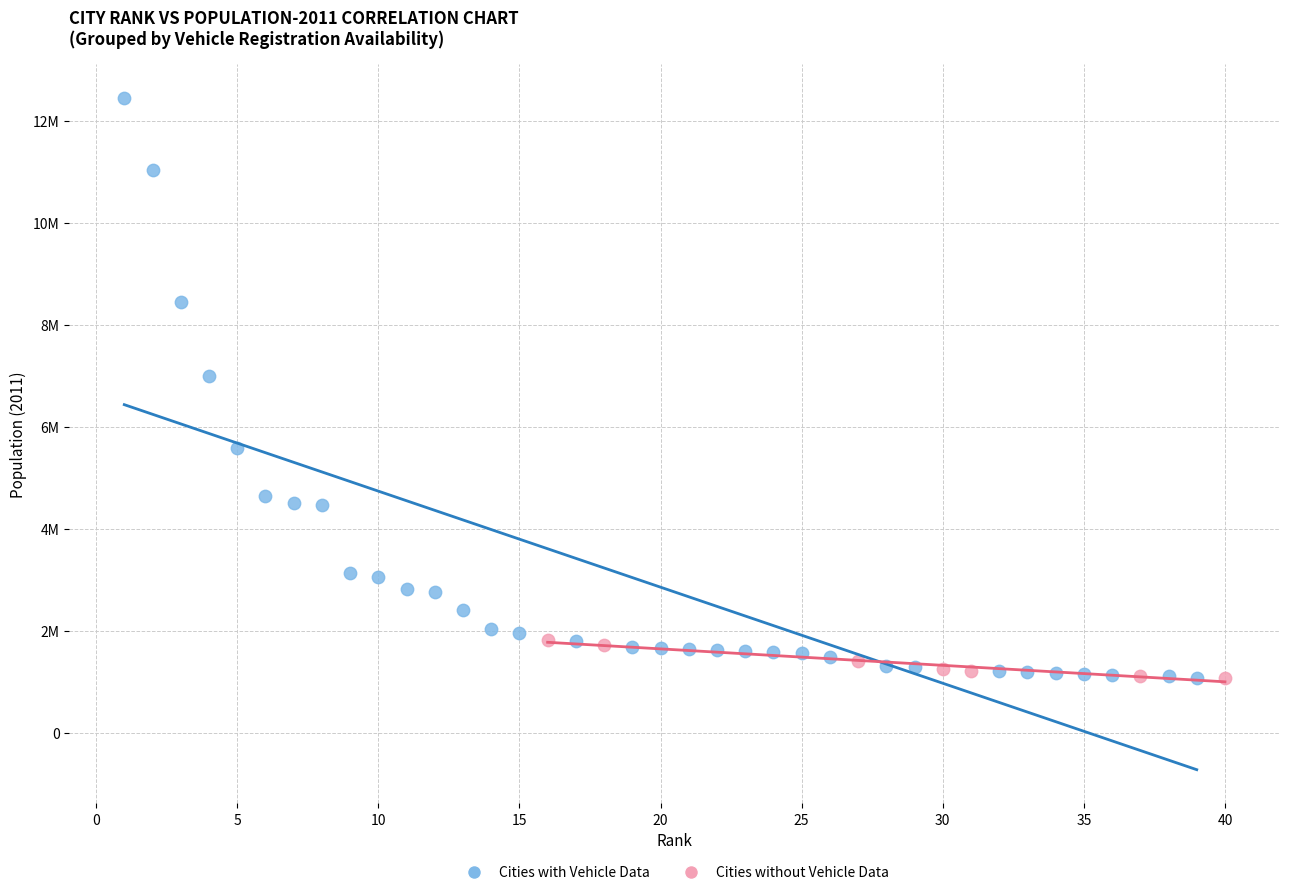

What are all the series names shown in the legend?

Cities with Vehicle Data, Cities without Vehicle Data